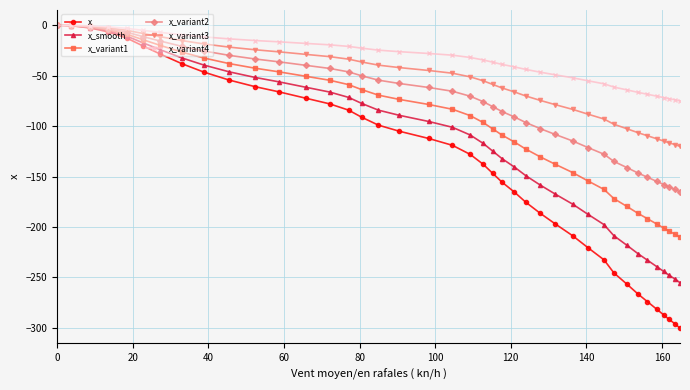

Which series has the widest spread of values?

x